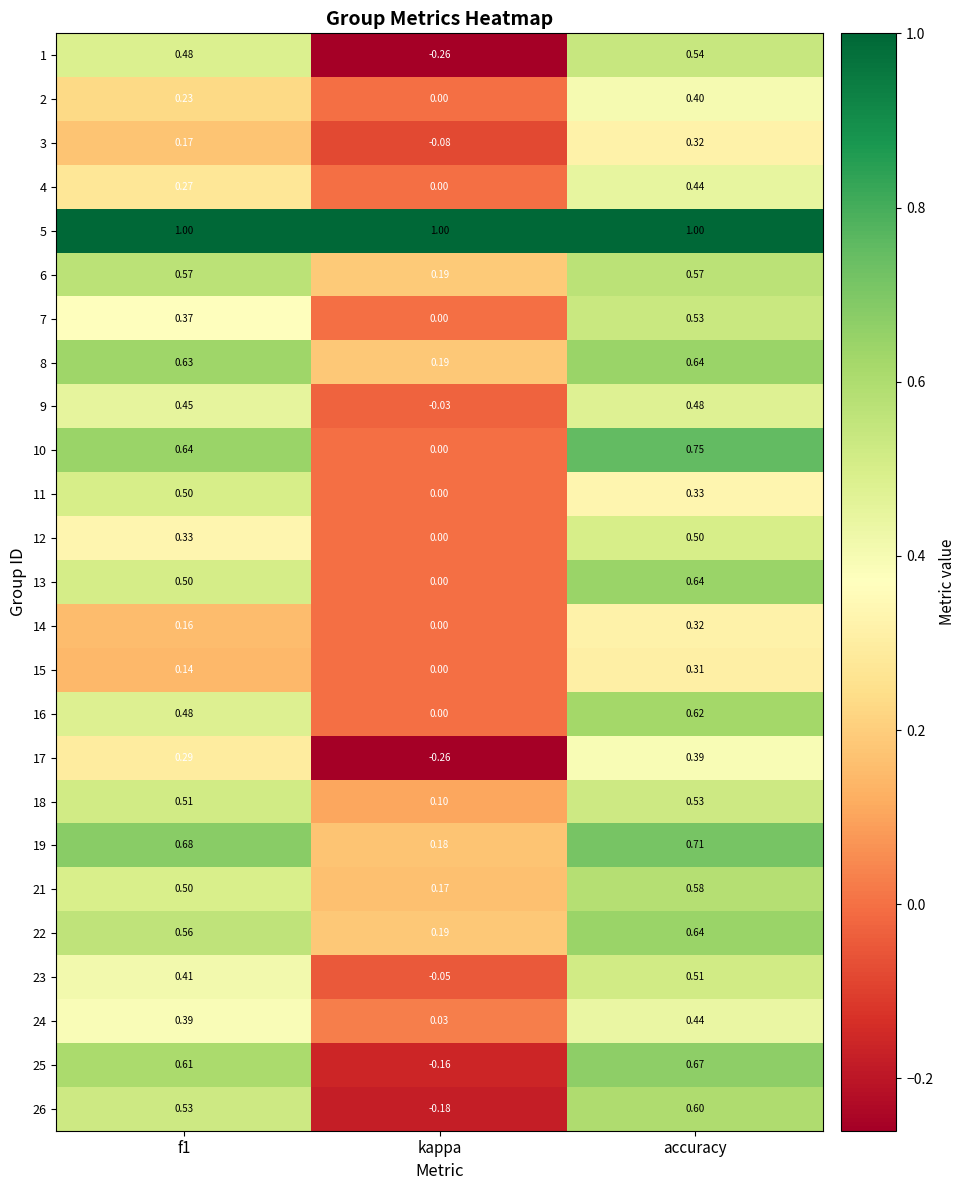

Between kappa and accuracy, which series saw the biggest shift?

25